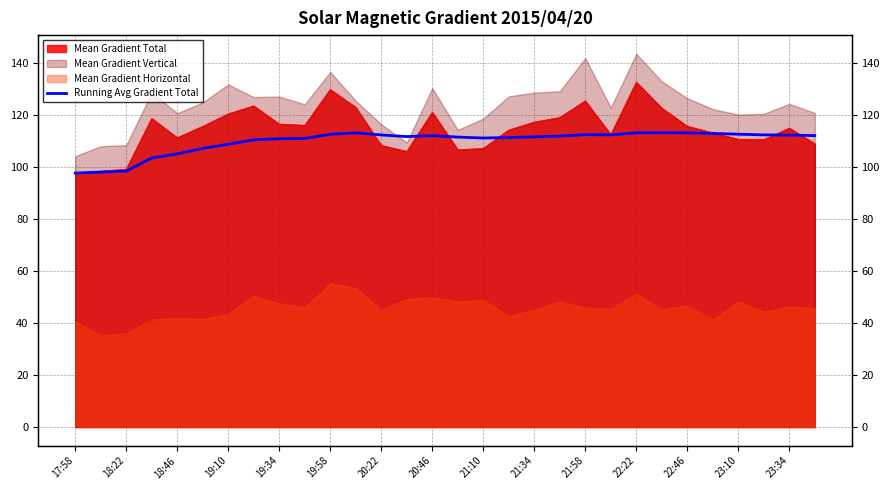

What is the difference between the second highest and second lowest values?

15.1